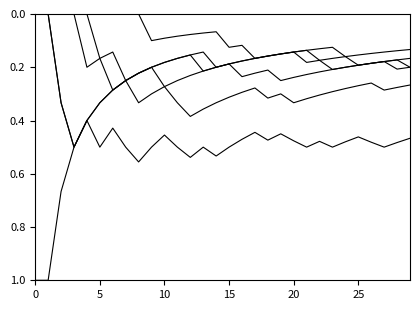

Does the chart display data point markers on the line(s)?

No